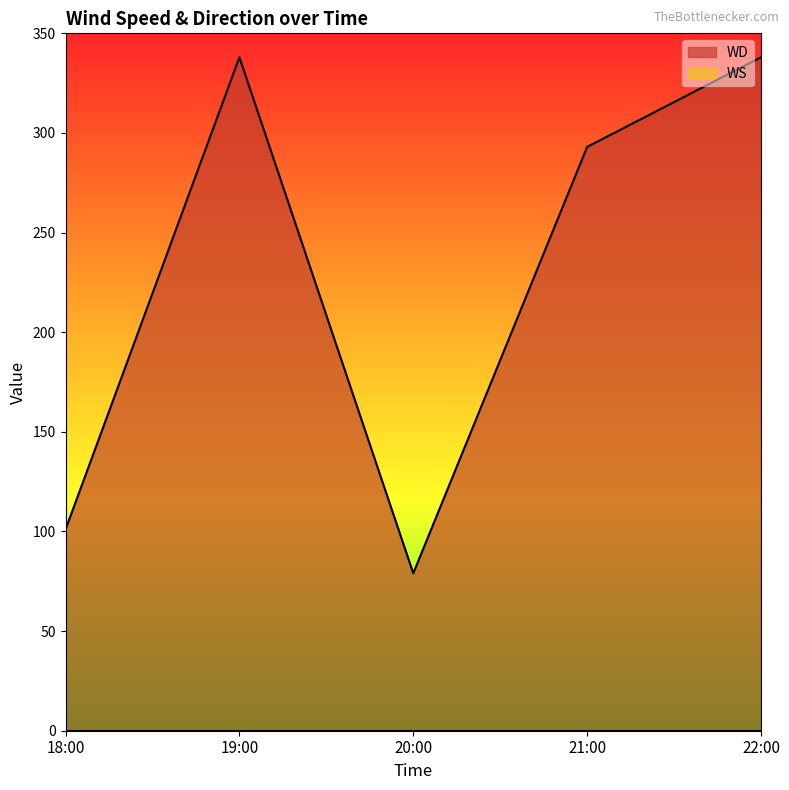

At which category does the chart reach its minimum across all series?

20:00